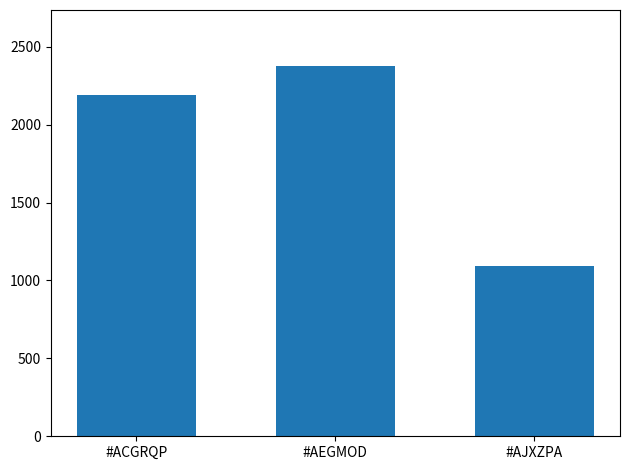

What is the difference between the maximum and minimum values?

1283.1